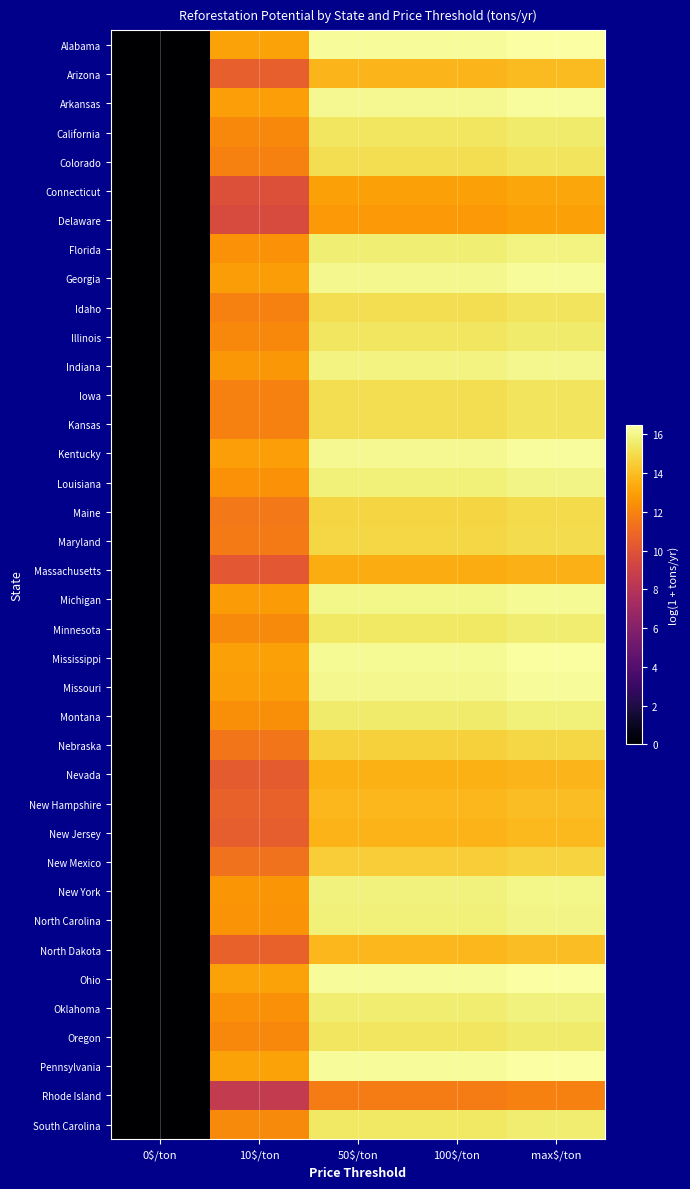

Rank the series by their maximum value, from lowest to highest.

Rhode Island, Delaware, Connecticut, Massachusetts, Nevada, New Jersey, Arizona, New Hampshire, North Dakota, New Mexico, Nebraska, Maine, Maryland, Idaho, Iowa, Kansas, Colorado, California, Oregon, Illinois, Minnesota, South Carolina, Montana, Oklahoma, Florida, Louisiana, North Carolina, New York, Indiana, Michigan, Missouri, Georgia, Kentucky, Arkansas, Mississippi, Pennsylvania, Ohio, Alabama